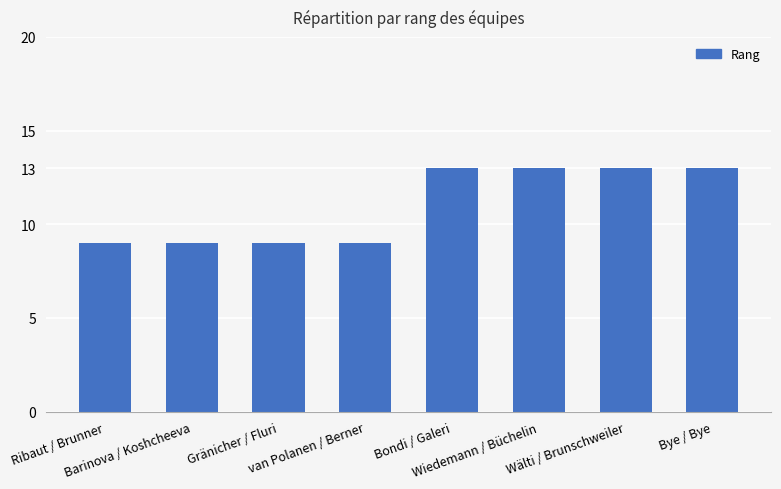

What is the average value?

11